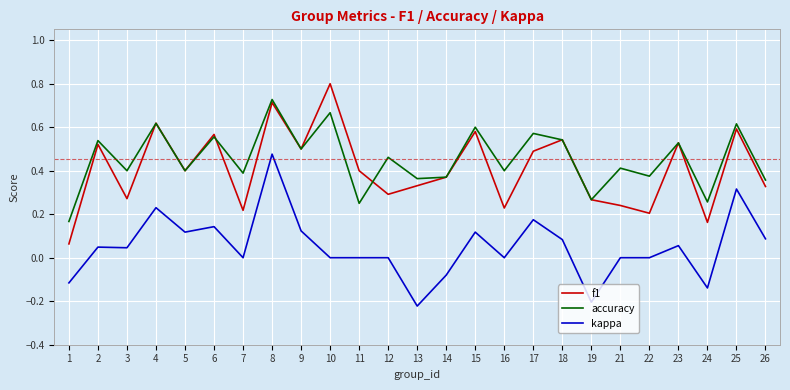

Is the value of accuracy at 22 greater than the value of kappa at 1?

Yes